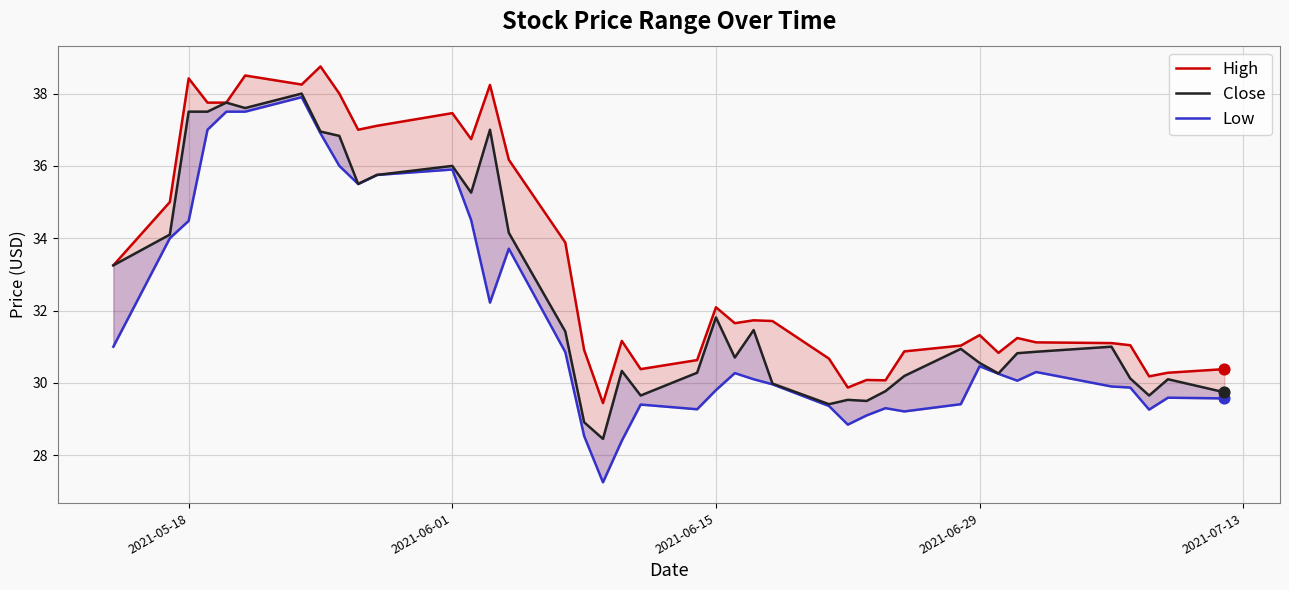

Which series reaches the minimum Y coordinate?

Low